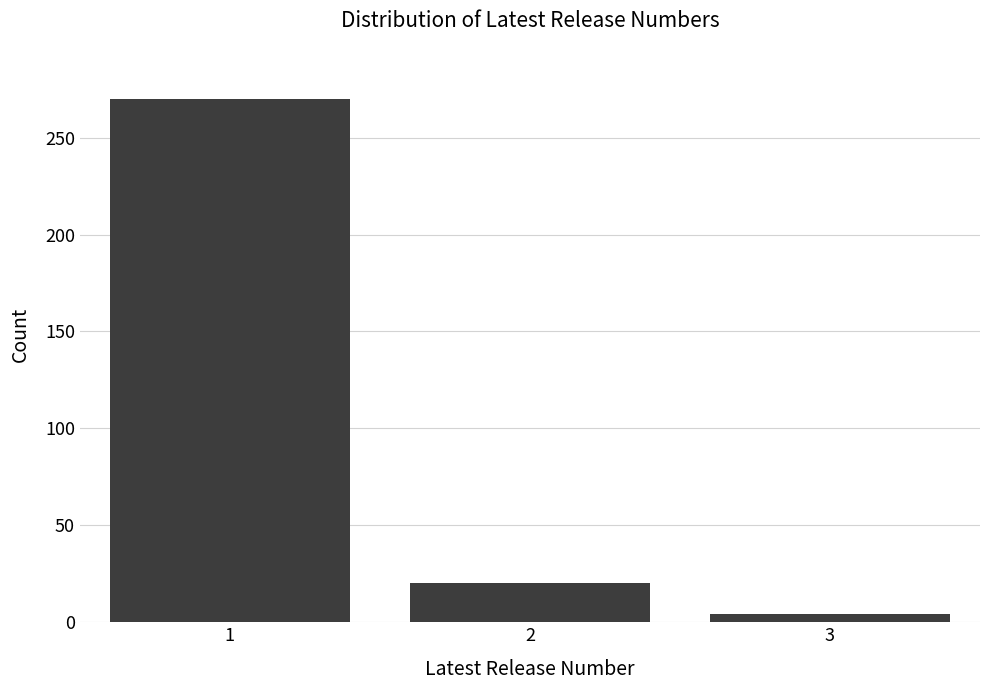

Reading right to left, list all the values displayed in this chart.

3=4	2=20	1=270